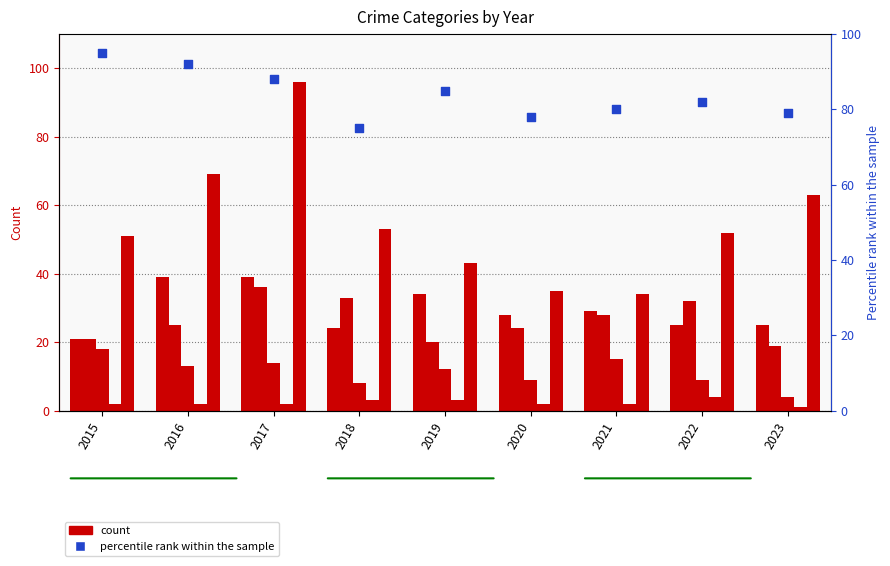

What is the total value across all series at 2020?

176